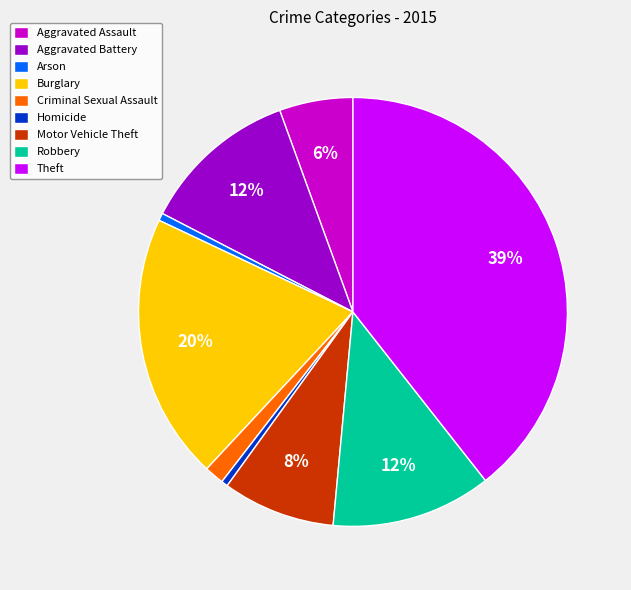

How many segments does this pie chart have?

9